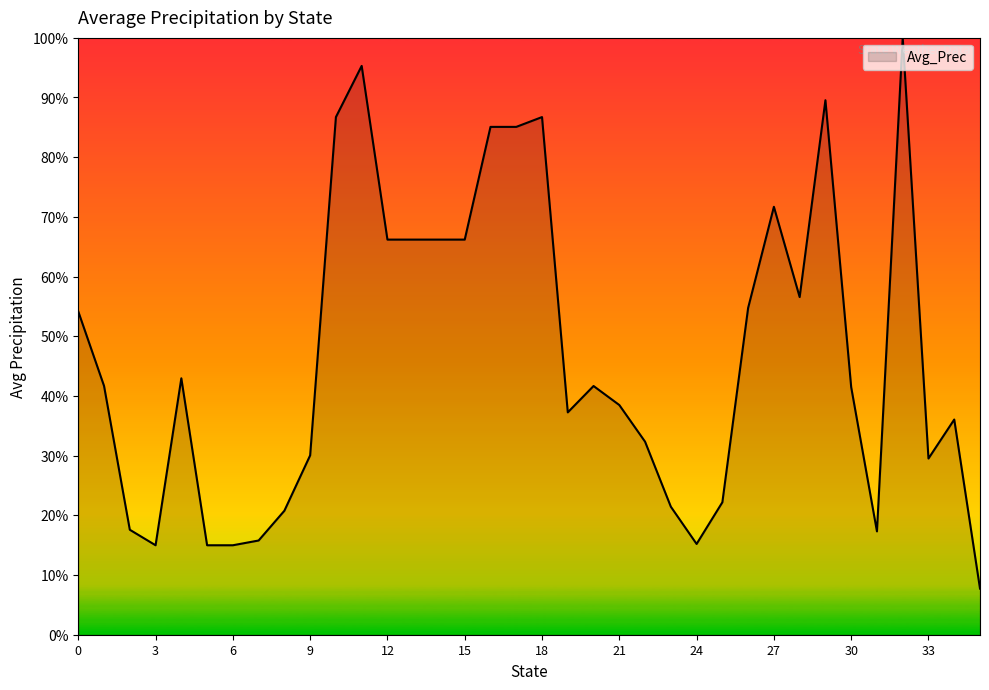

What is the difference between the maximum and minimum values?

92.3